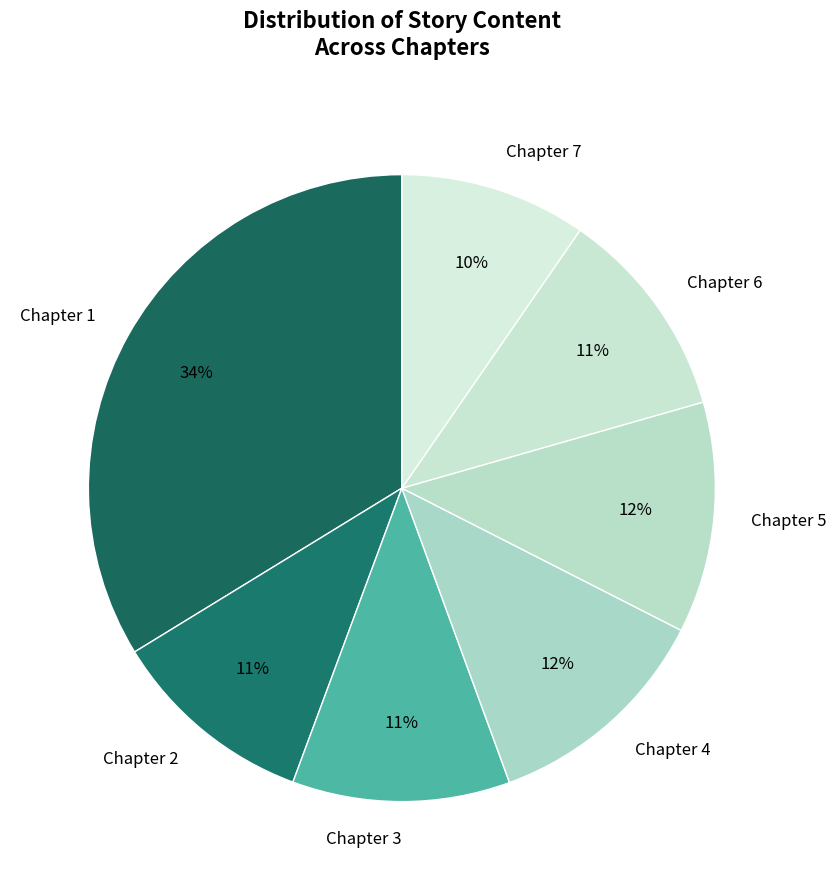

Which has a higher value, Chapter 7 or Chapter 4?

Chapter 4